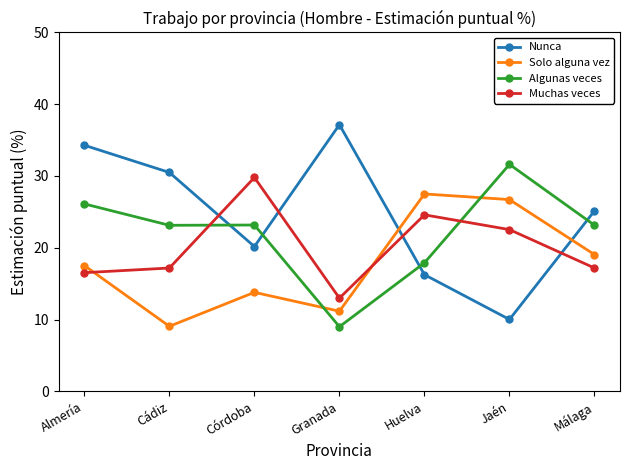

True or false: Nunca and Muchas veces cross at least once.

True